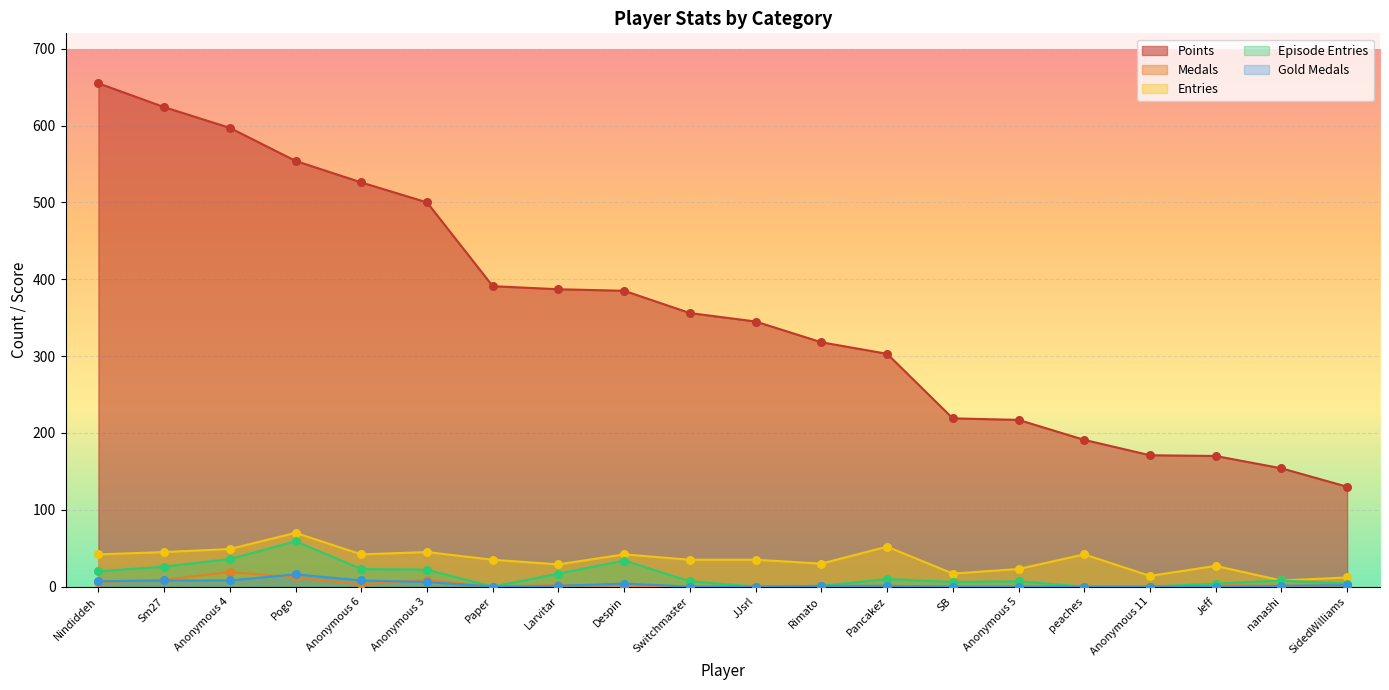

Is the value of Points at Pancakez greater than the value of Medals at Pogo?

Yes